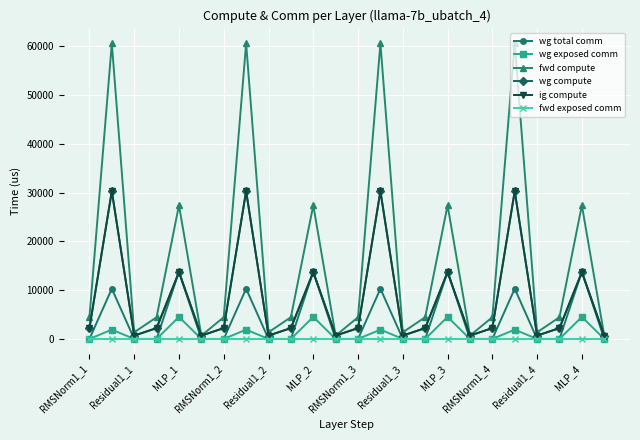

True or false: wg exposed comm and wg total comm intersect in this chart.

False